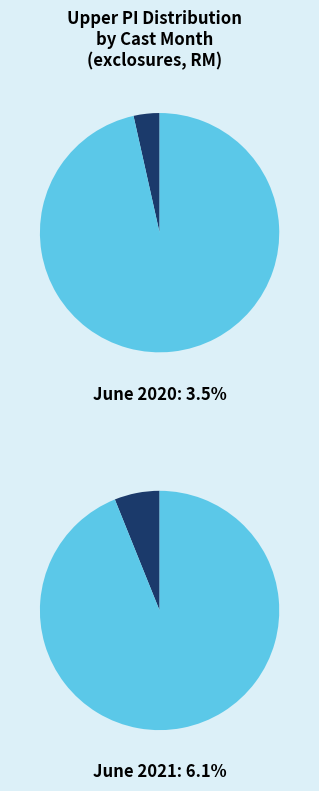

Does 6 represent more than half of the total?

No